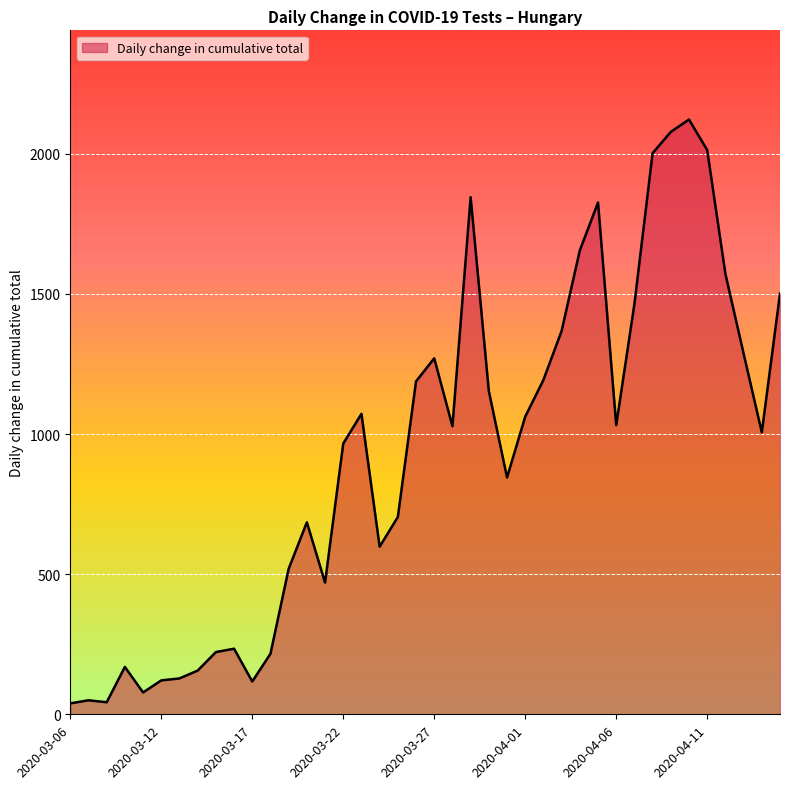

What is the maximum value shown in the chart?

2122